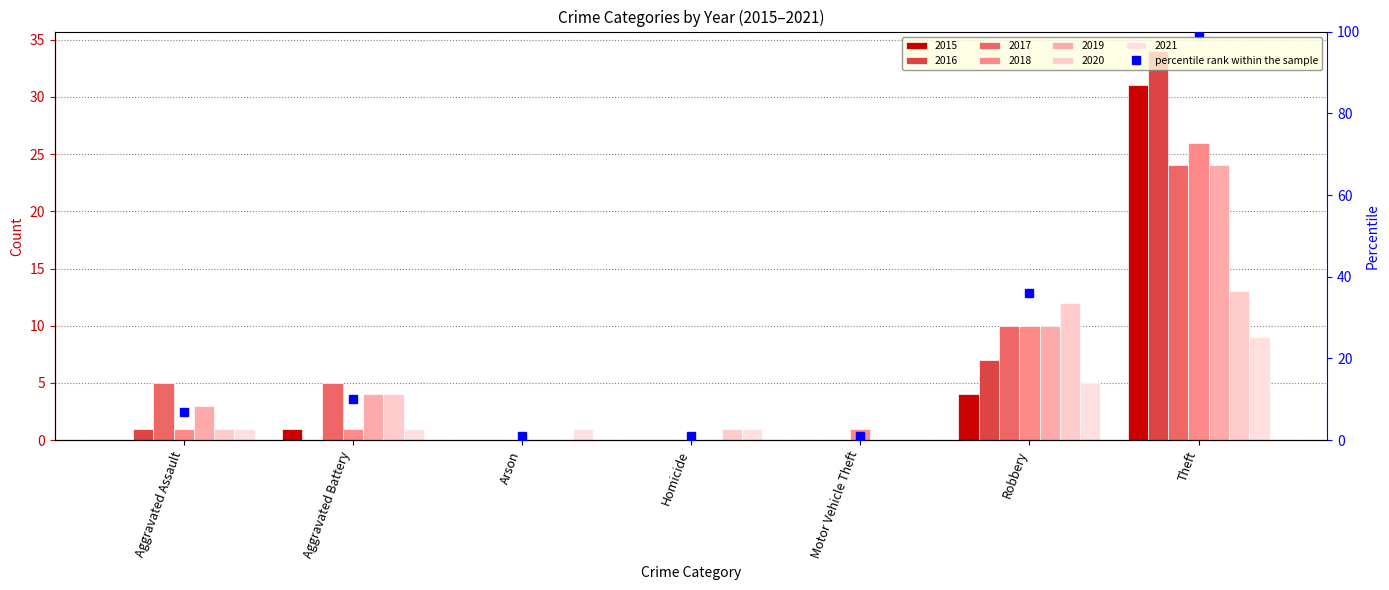

At which category does the chart reach its peak across all series?

Theft